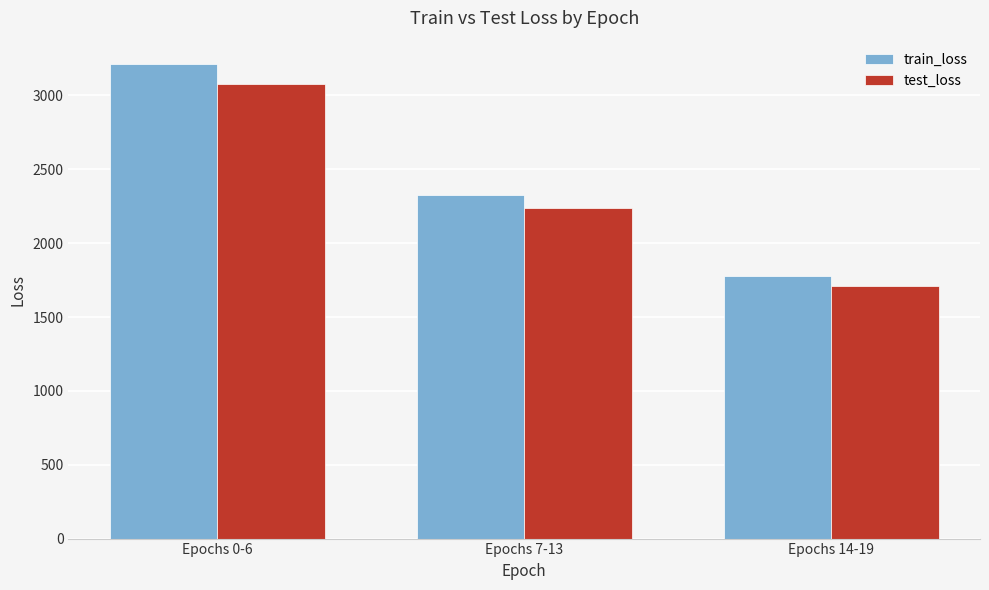

Reading left to right, list all the values displayed in this chart.

train_loss: Epochs 0-6=3210.5	Epochs 7-13=2326.7	Epochs 14-19=1778.0
test_loss: Epochs 0-6=3079.4	Epochs 7-13=2235.6	Epochs 14-19=1709.5